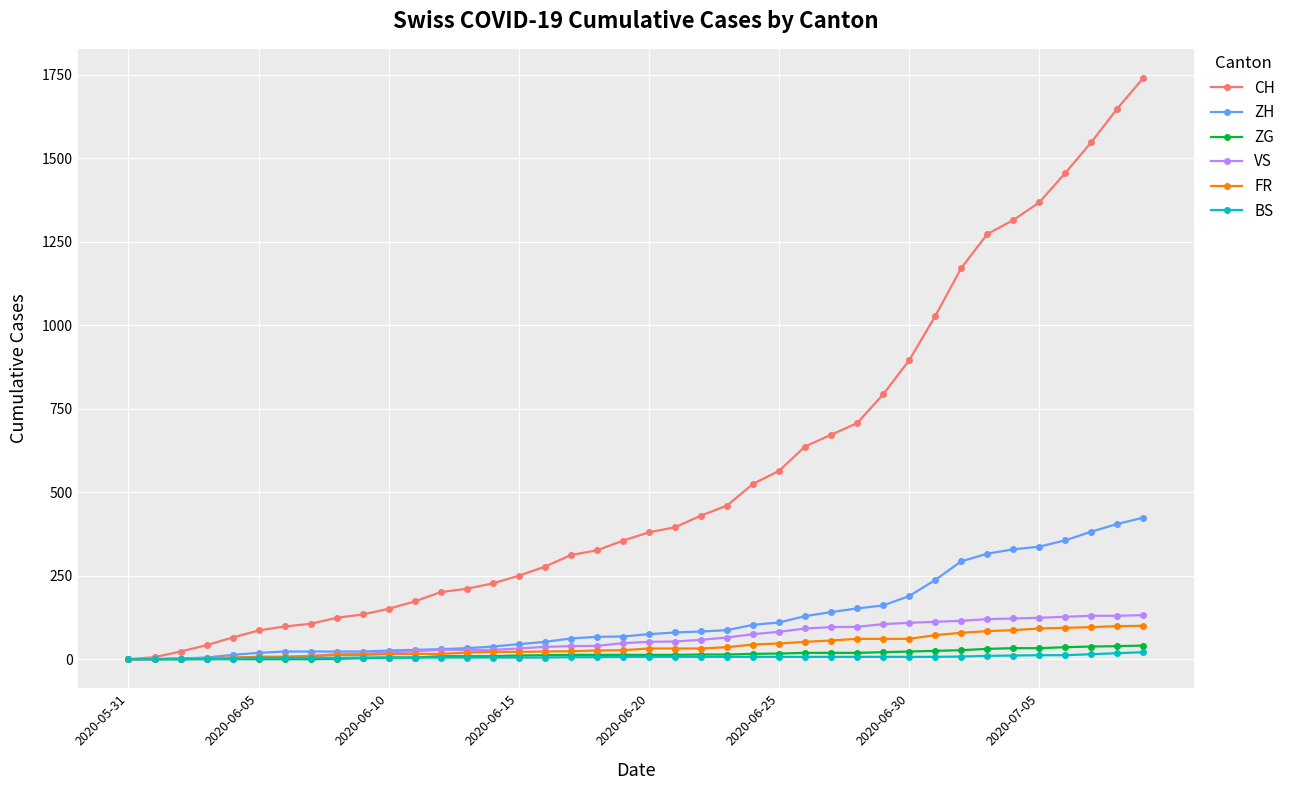

At how many categories does at least one series exceed 959?

9